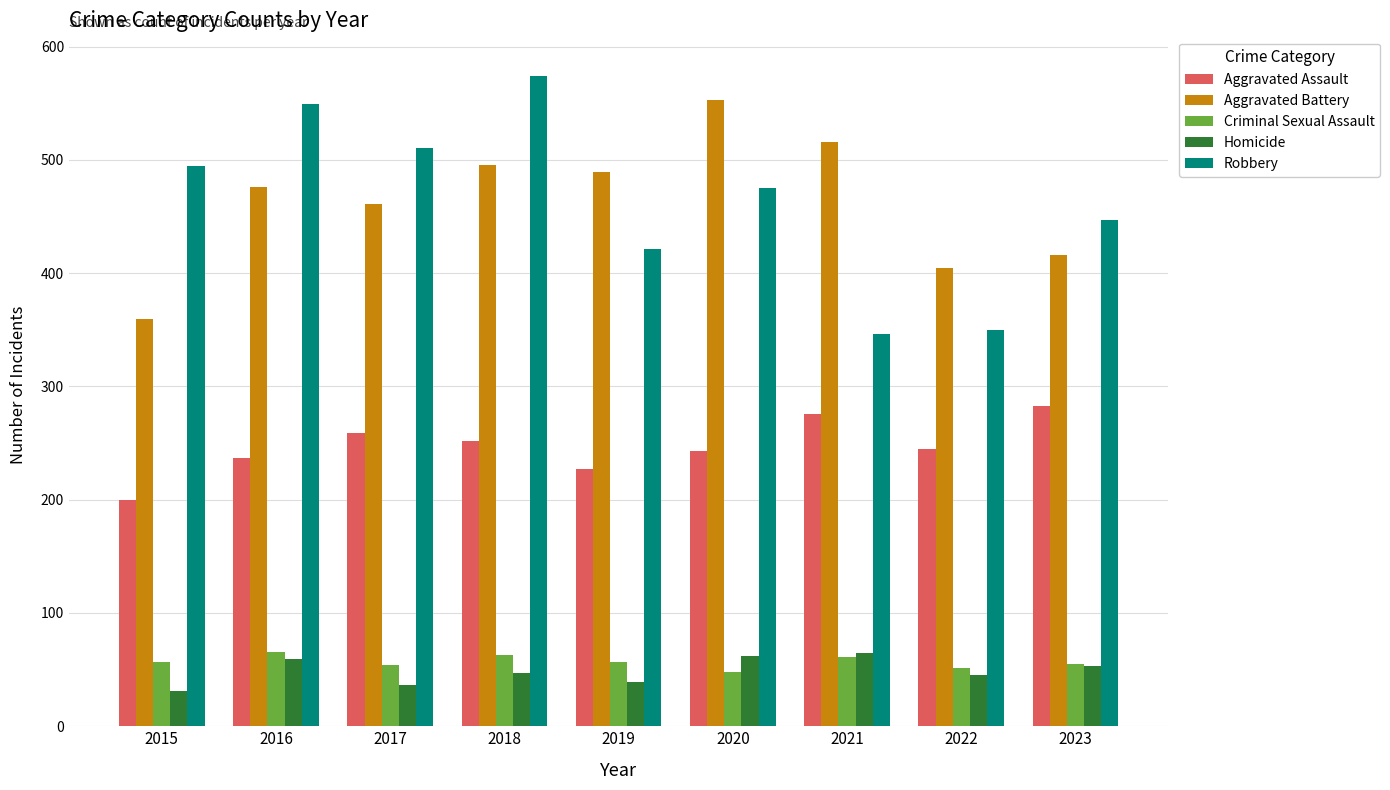

What is the value of the Aggravated Assault bar at the 4th from the left?

252